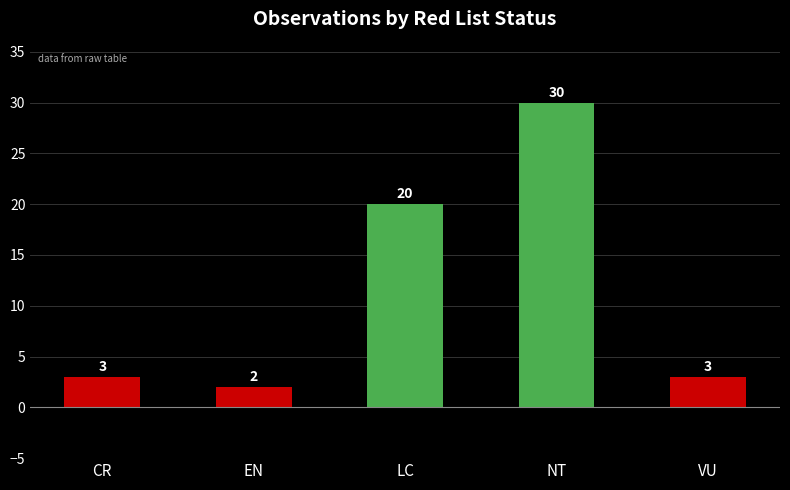

Reading left to right, what are all the values shown in this chart?

3	2	20	30	3